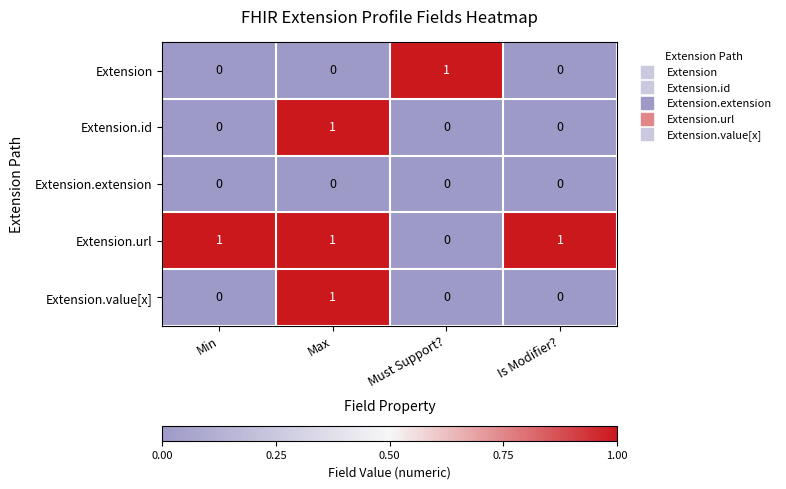

What is the greatest value displayed?

1